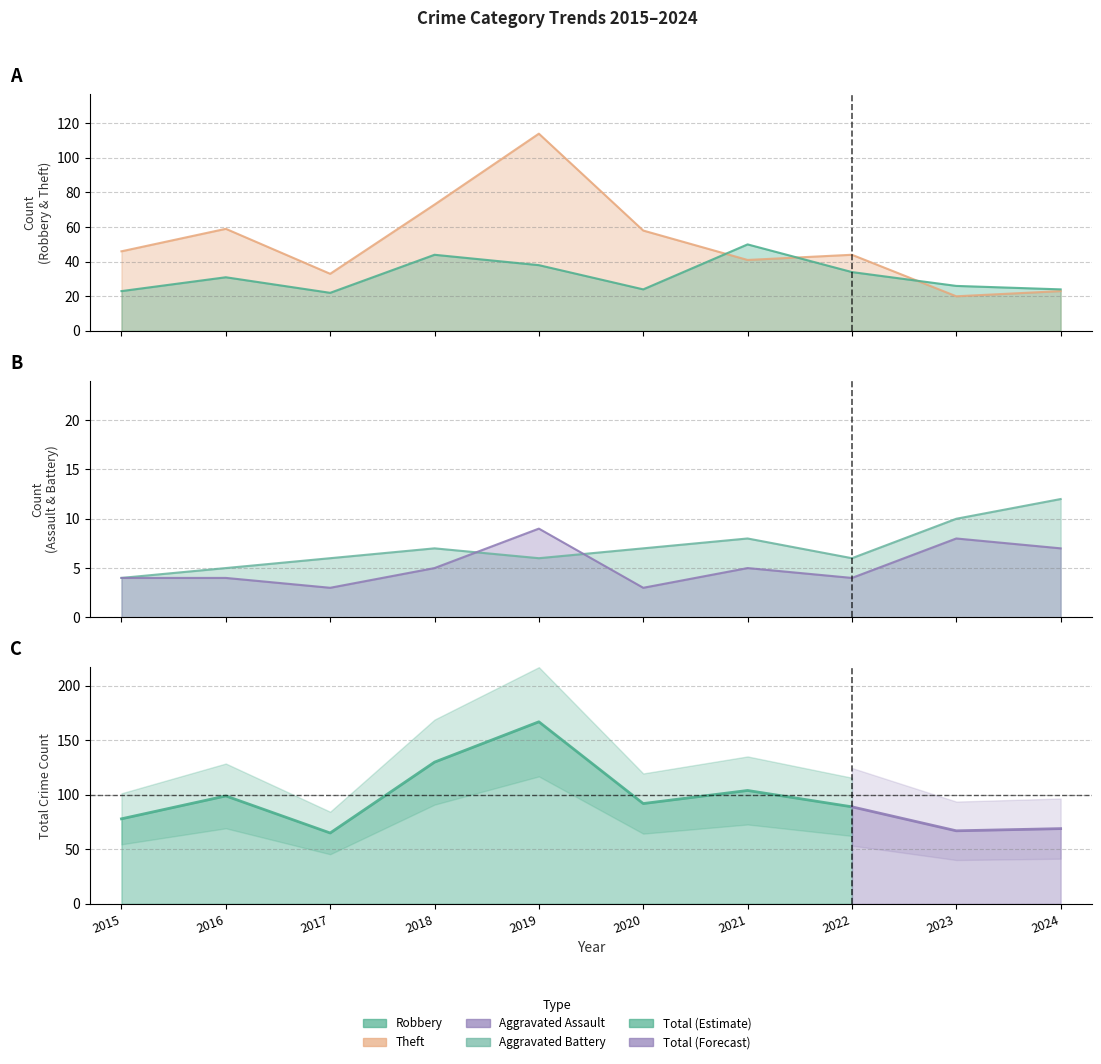

At which category does Robbery reach its first local valley?

2017